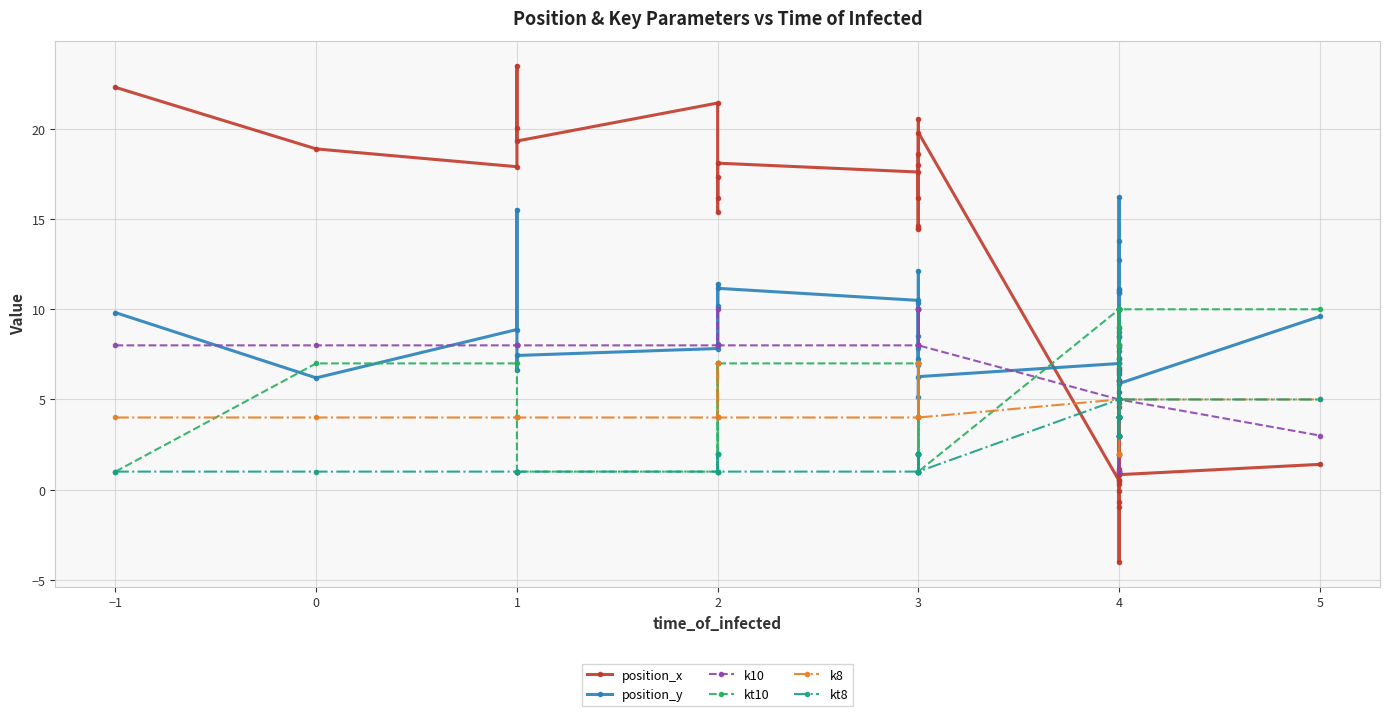

What is the sum of all kt8 values?

117.0